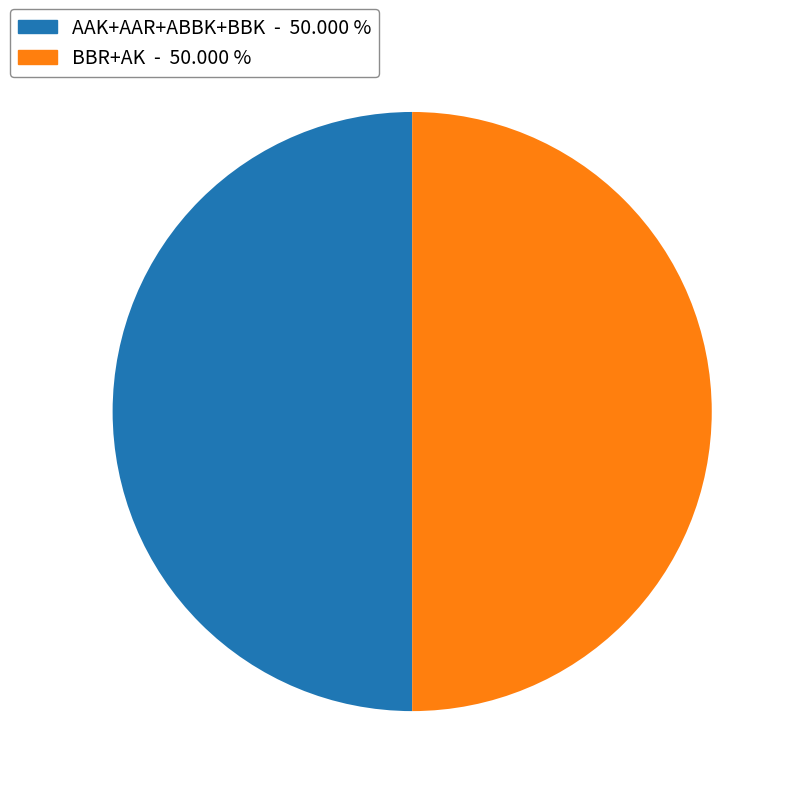

How many slices are in this pie chart?

2